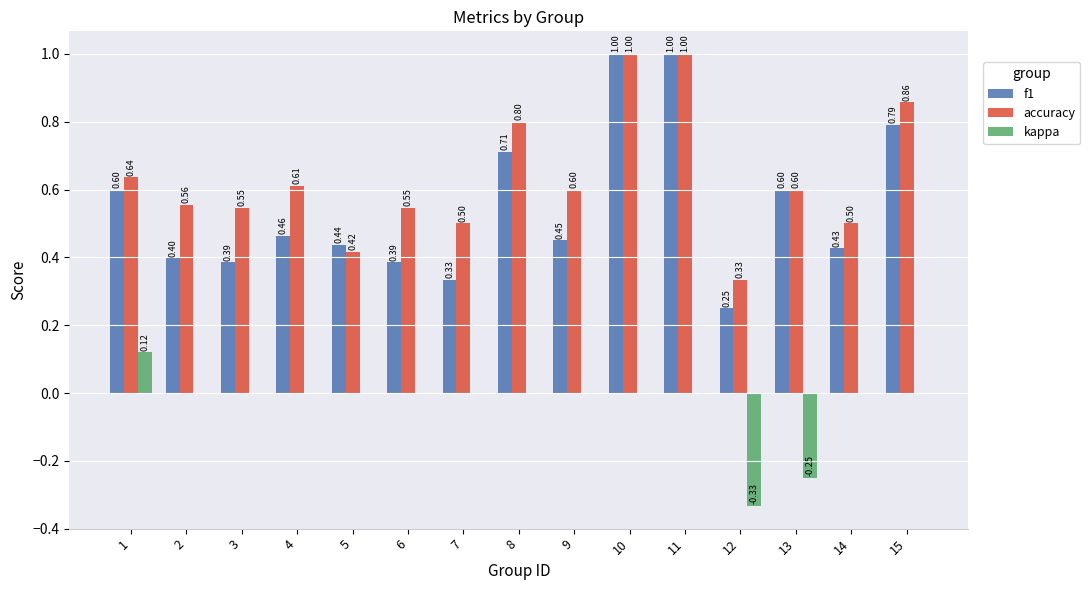

At which label does kappa reach its peak?

1